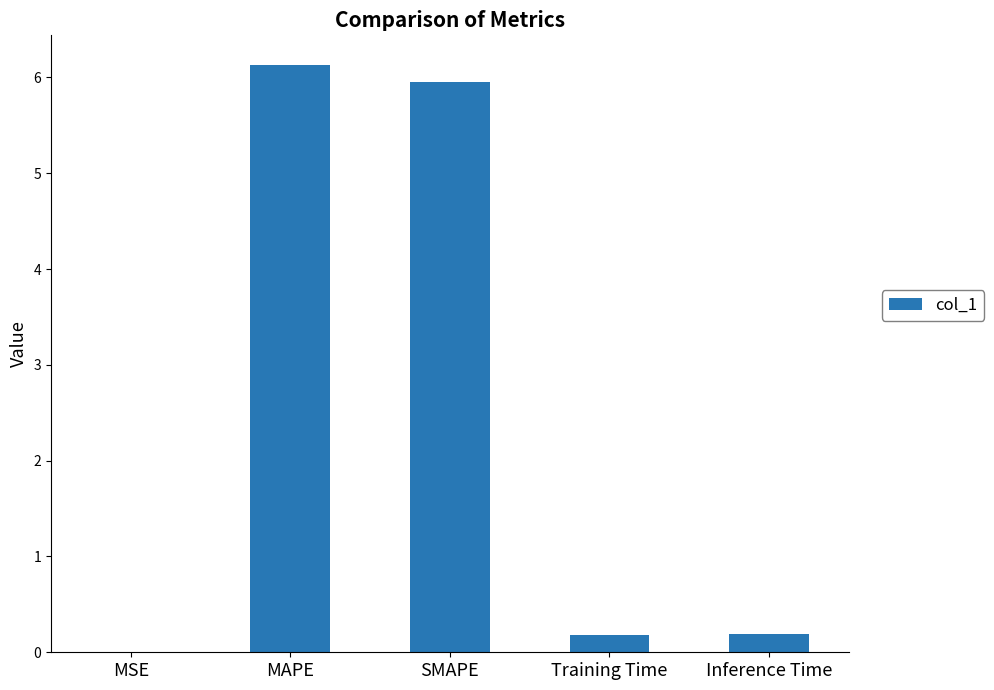

What is the maximum value shown in the chart?

6.1